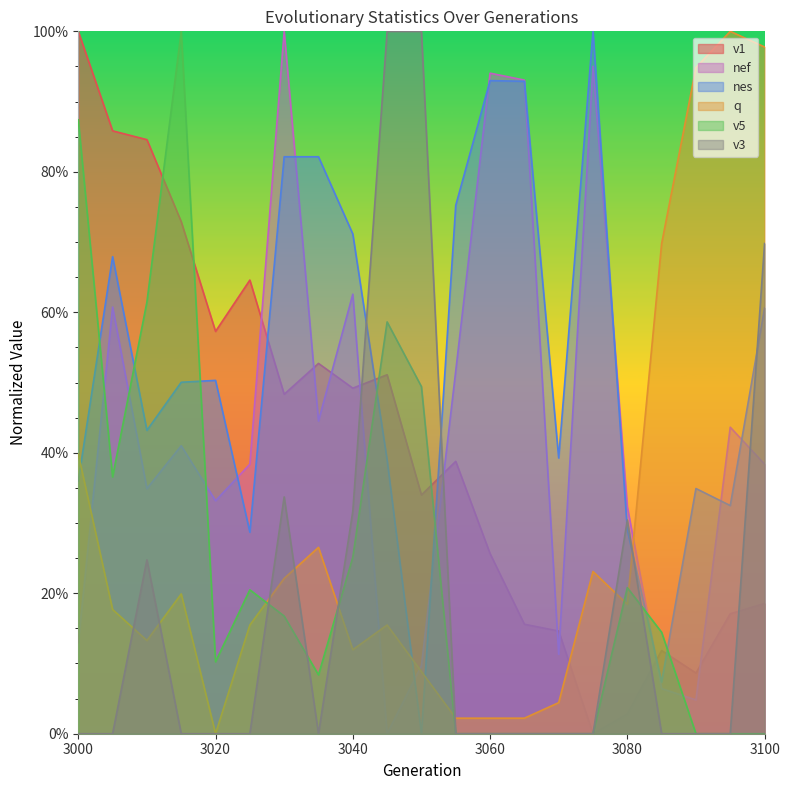

Where does the nef series first go above 38?

3005